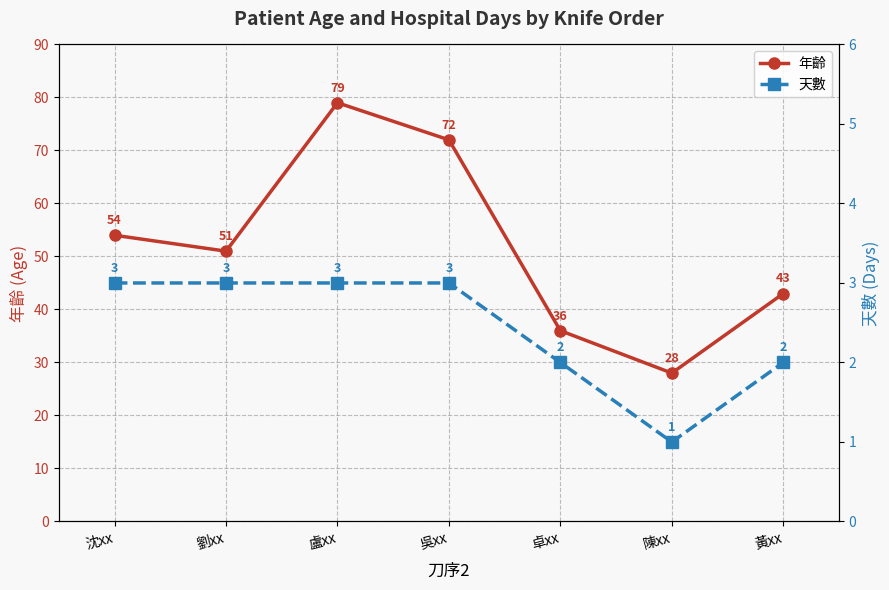

Which series has the widest spread of values?

年齡